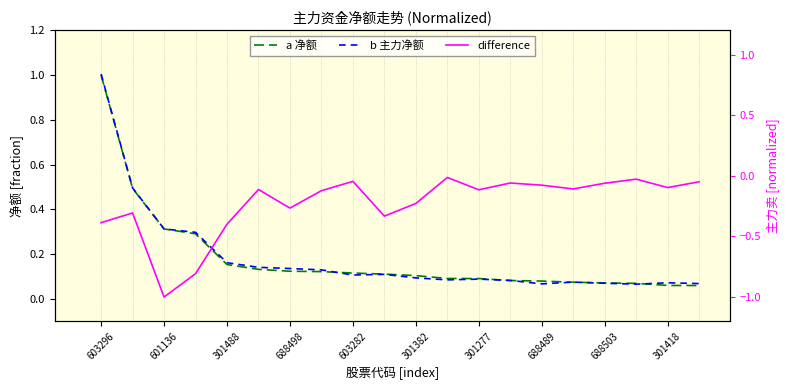

Does the chart display data point markers on the line(s)?

No